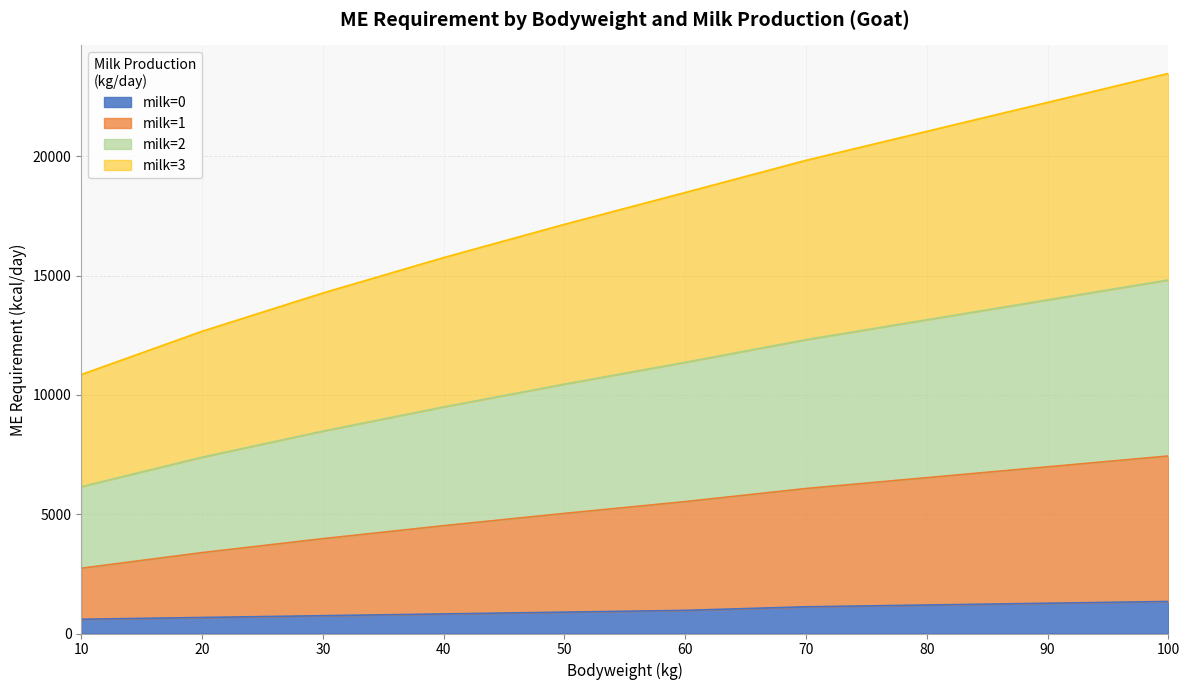

The value of milk=0 at 100 is 1343.2. True or false?

True